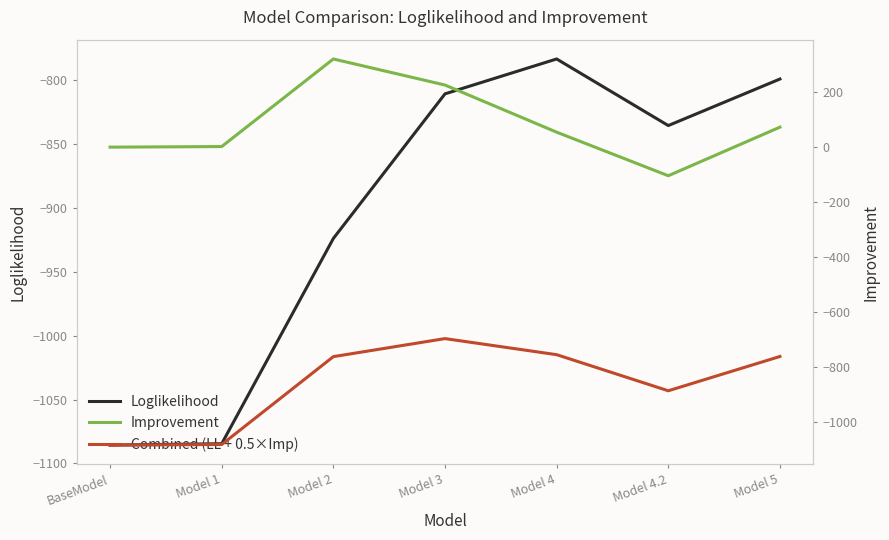

What is the maximum value for Loglikelihood?

-783.5